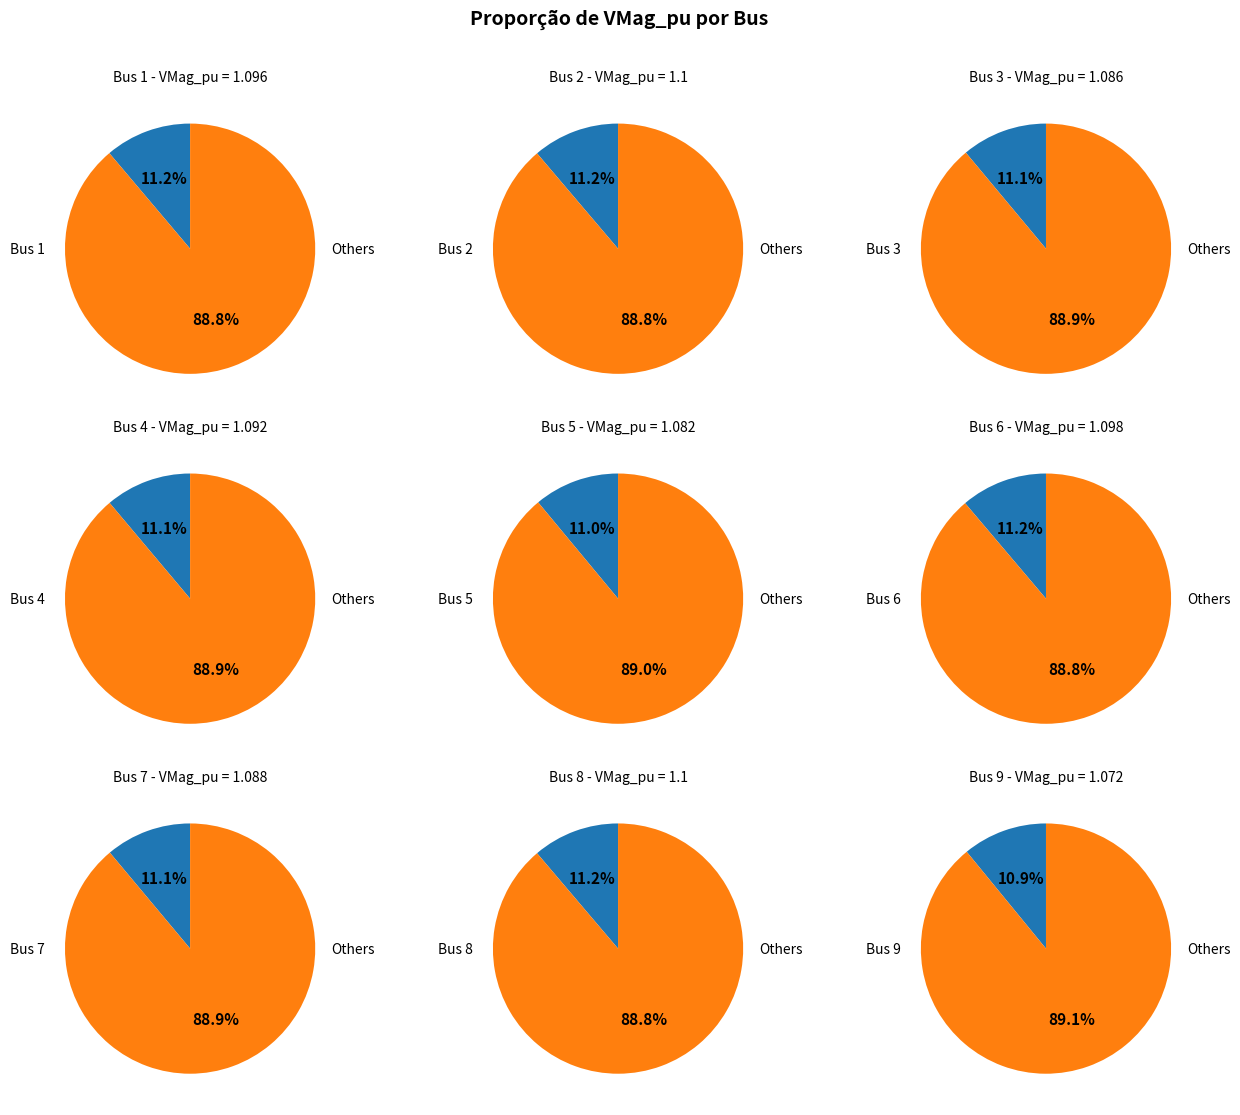

Is it true that Bus 2 is 11% of the pie?

True